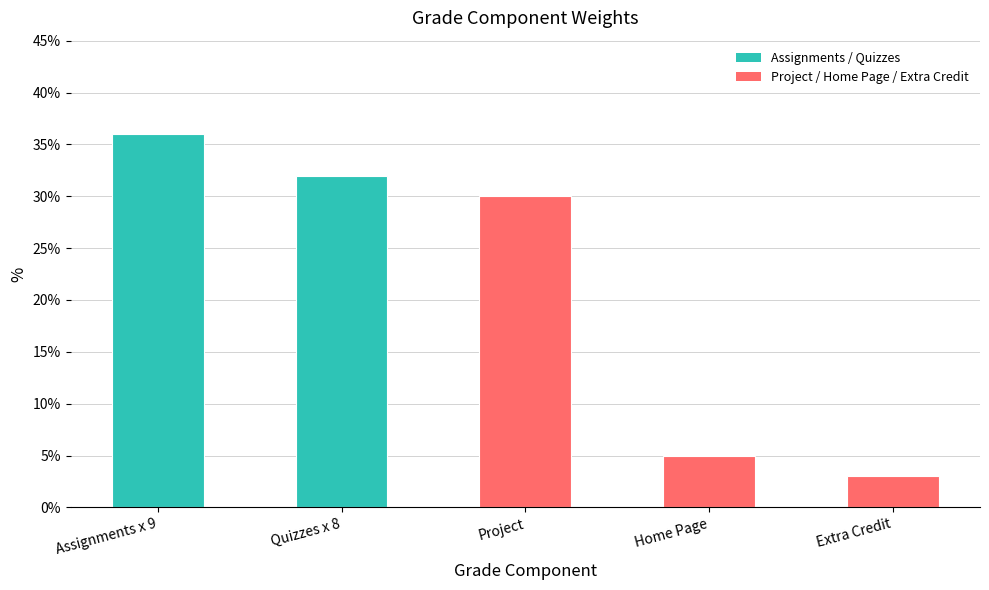

Where is the data nearest to the value 0?

Extra Credit